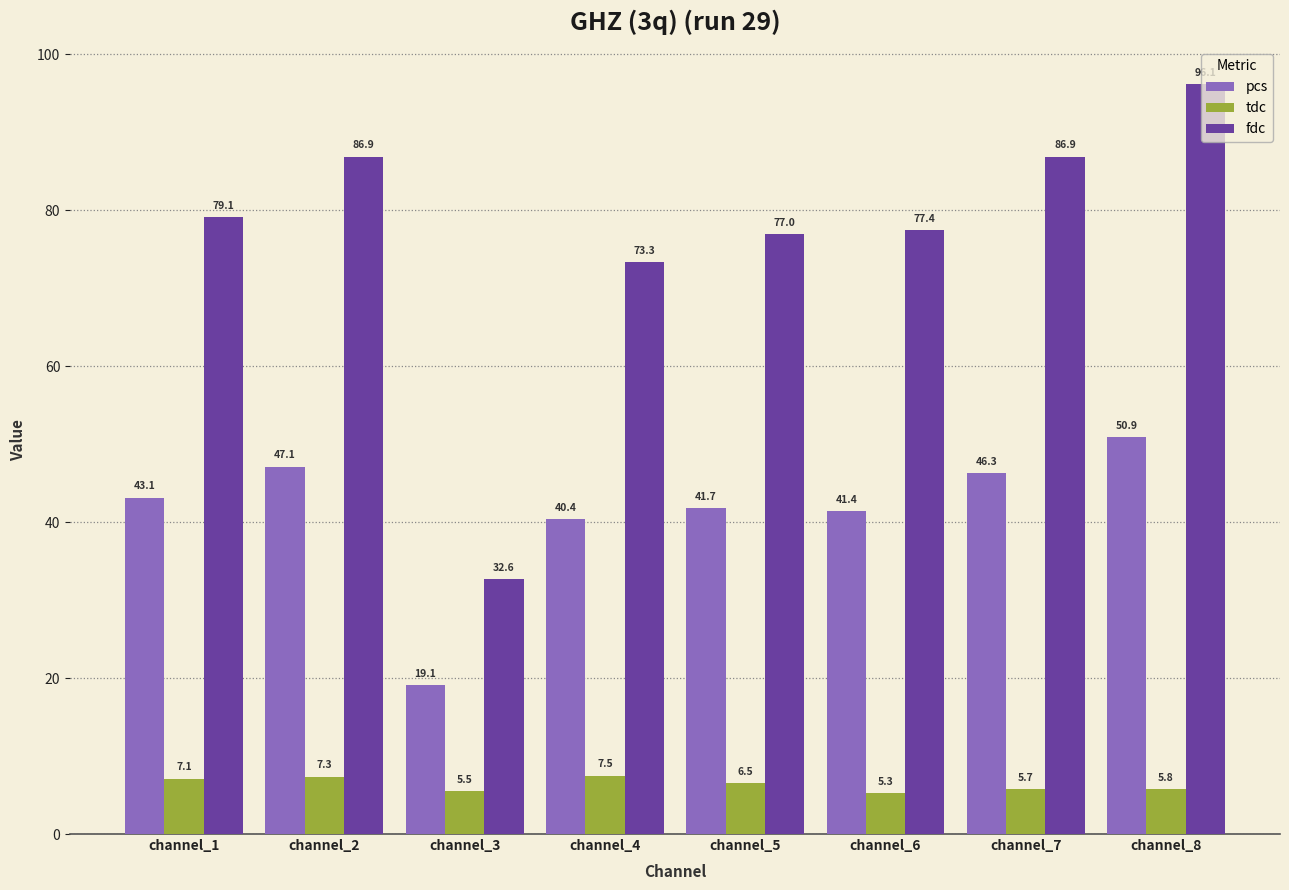

What value does the fdc series have at channel_2?

86.9